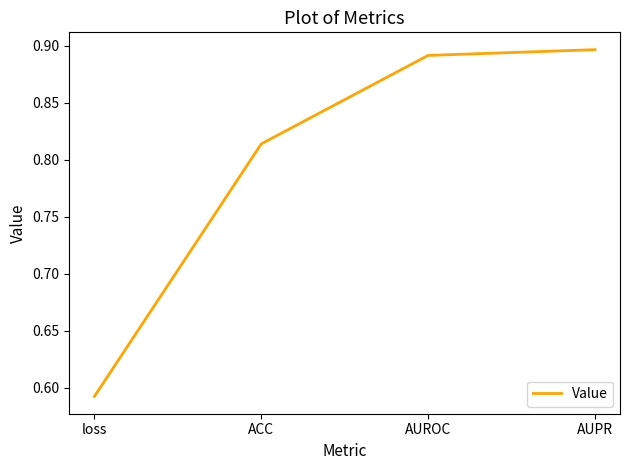

True or false: the data shows 0.2 at AUROC.

False